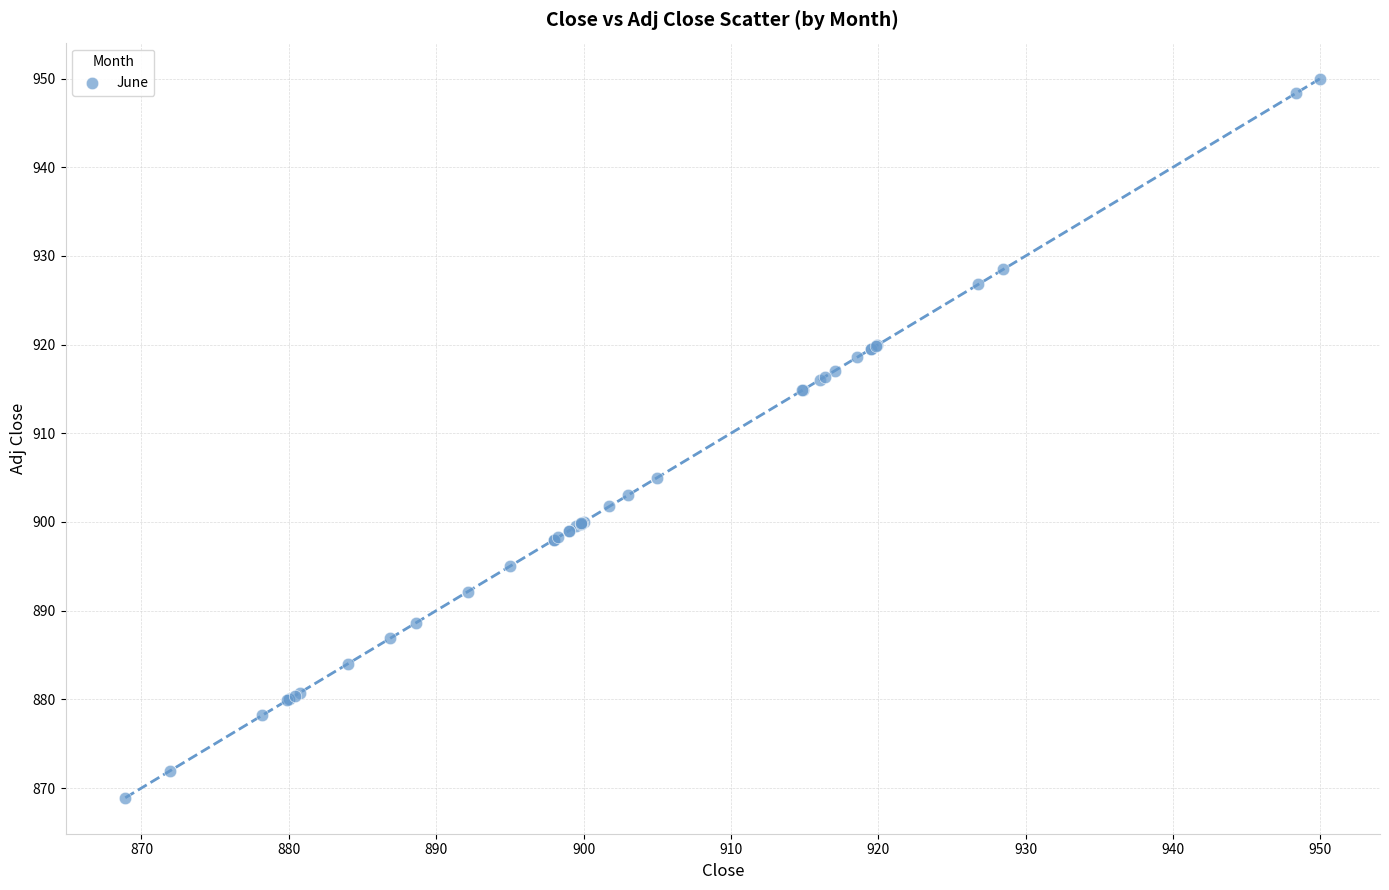

What Y value in the scatter plot is closest to 909?

905.0